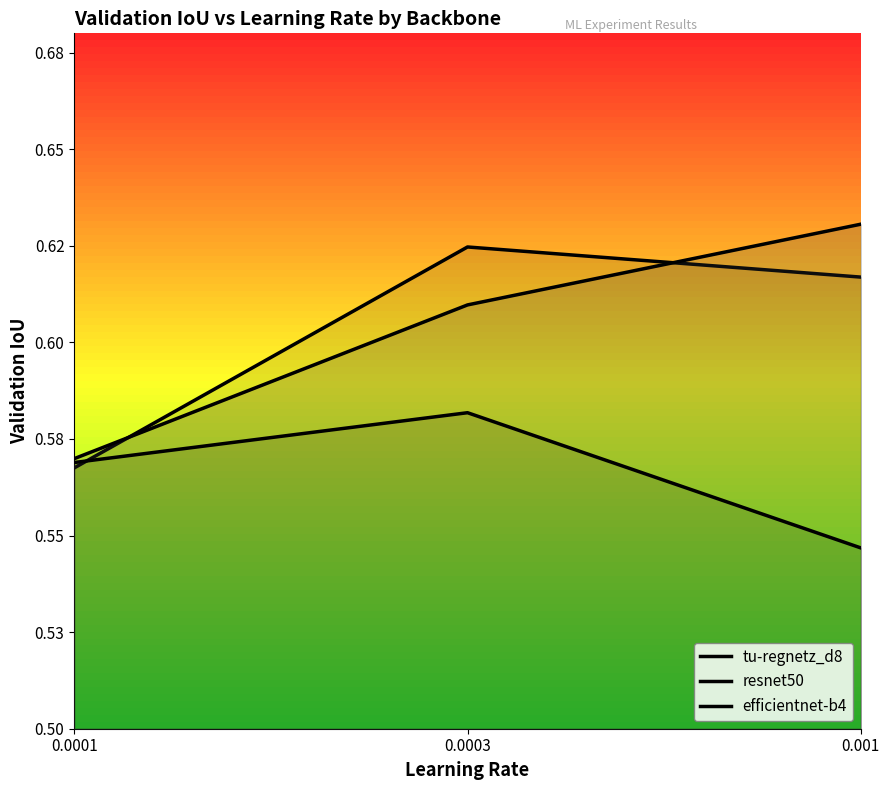

Between 0.0003 and 0.001, which series saw the biggest shift?

resnet50